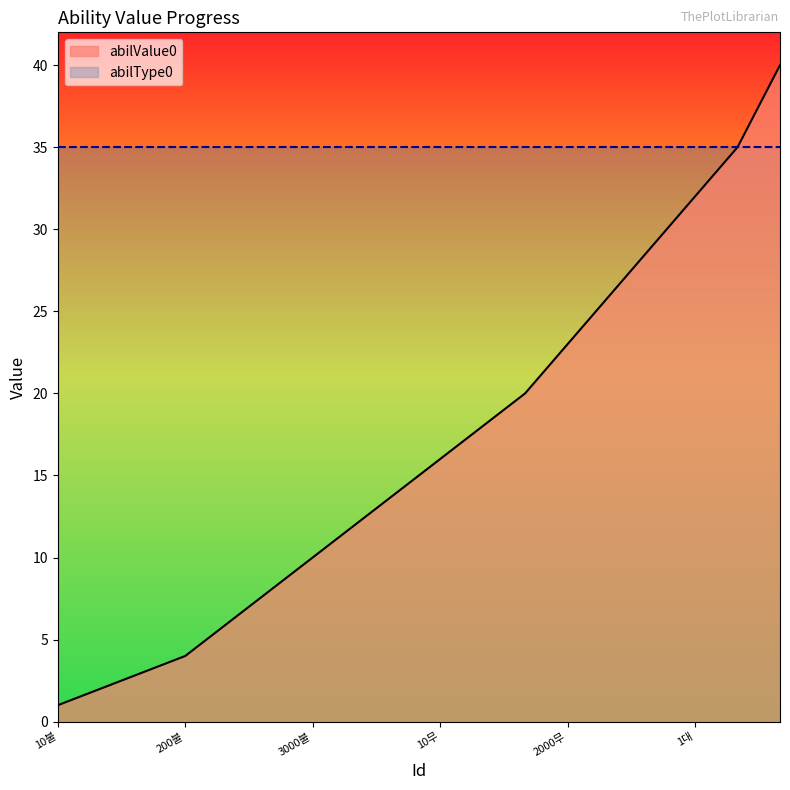

The value of abilValue0 at 10무 is 16. True or false?

True